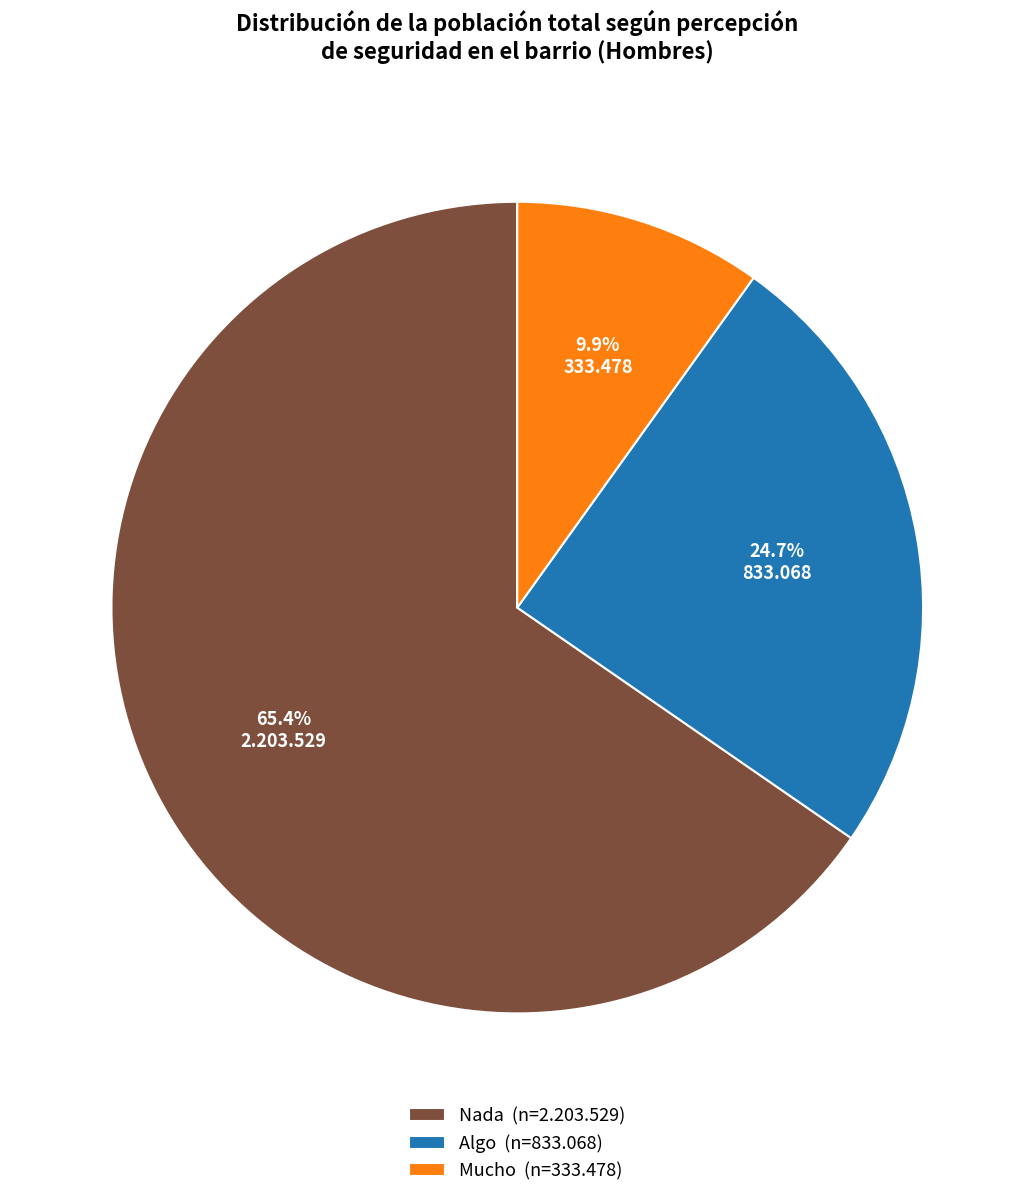

To the nearest percent, what portion does Mucho represent?

10%